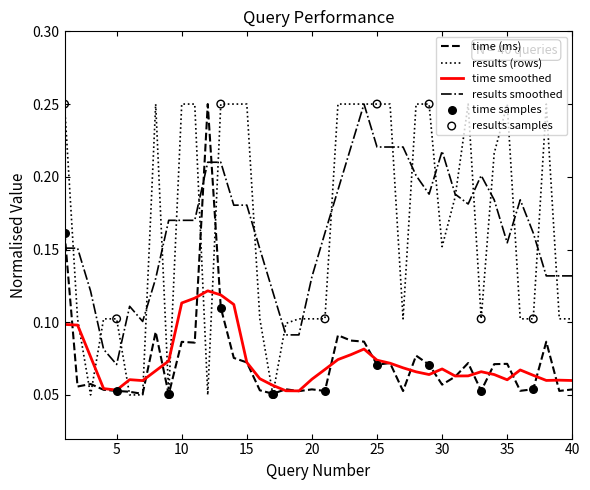

After their last crossing, which series has the higher values: results (rows) or time smoothed?

results (rows)